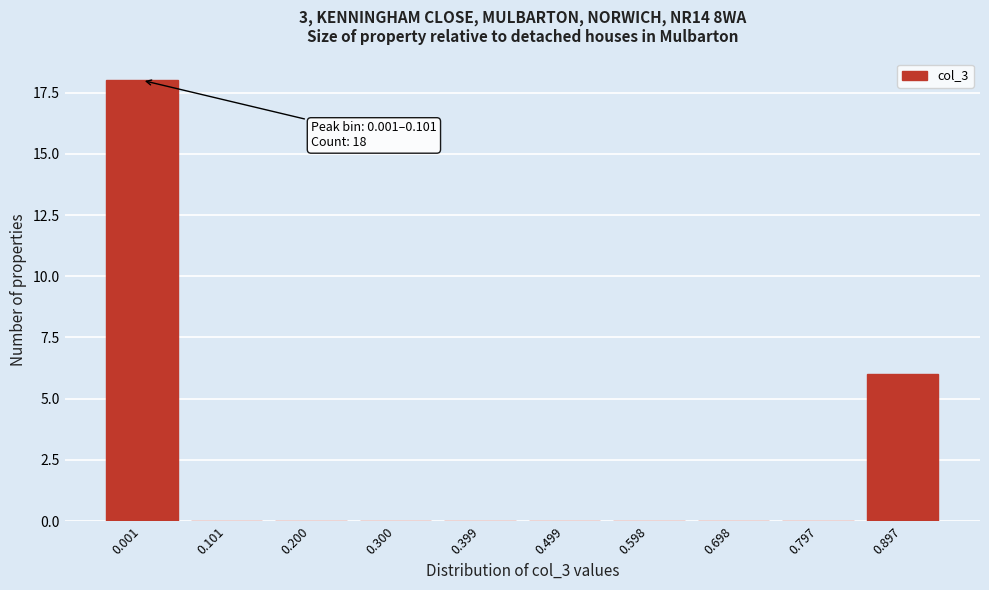

Reading right to left, transcribe all the data shown in this chart.

0.897=6	0.797=0	0.698=0	0.598=0	0.499=0	0.399=0	0.300=0	0.200=0	0.101=0	0.001=18